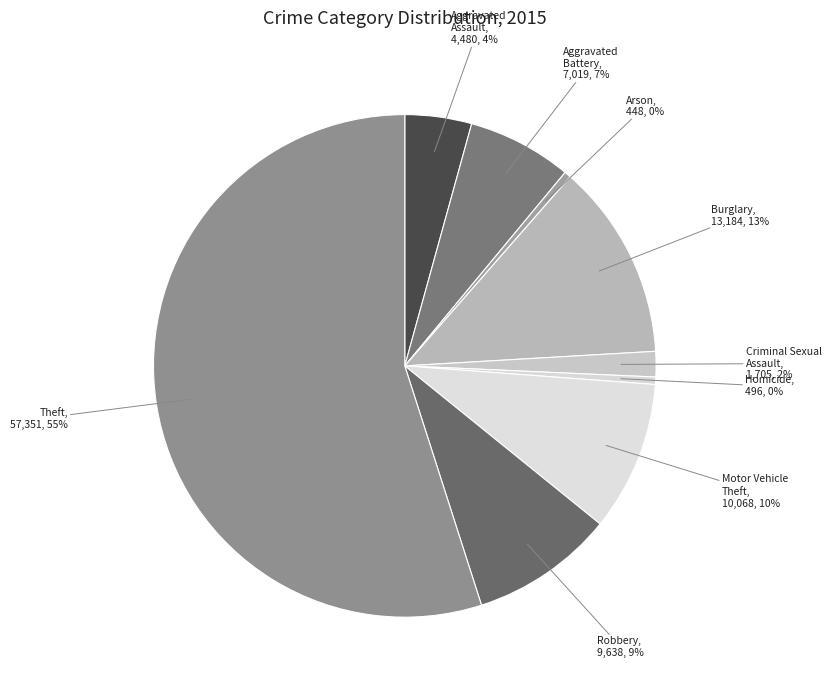

To the nearest percent, what percentage of the pie is Burglary?

13%